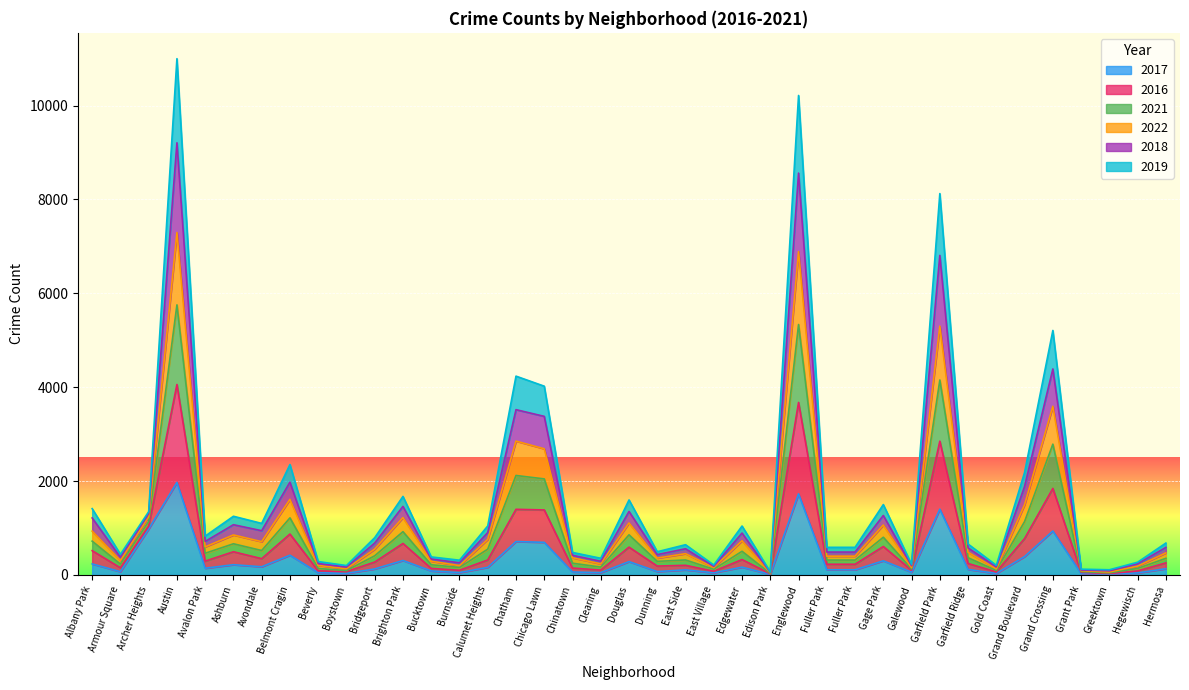

The value of 2018 at Edgewater is 667. True or false?

False